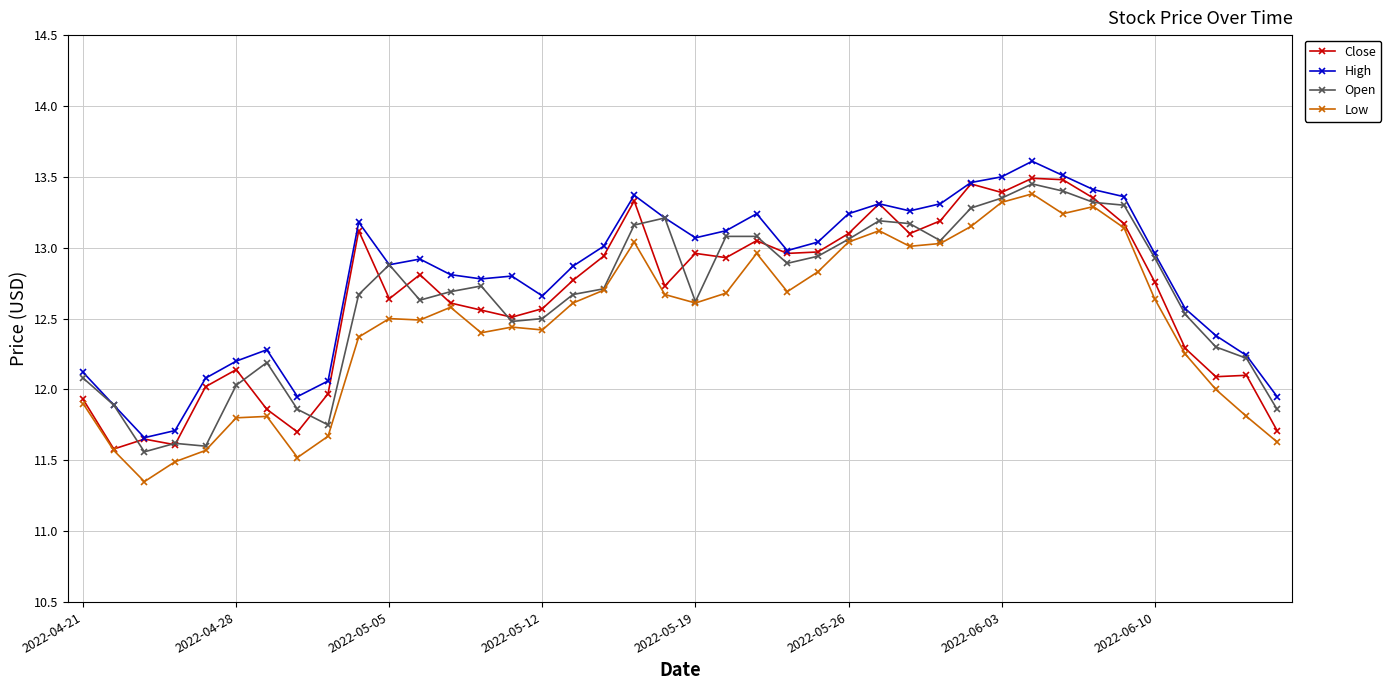

At how many categories does at least one series exceed 11?

40